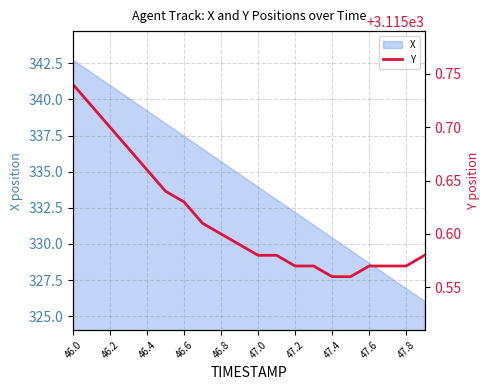

What is the highest value of the X series?

342.7